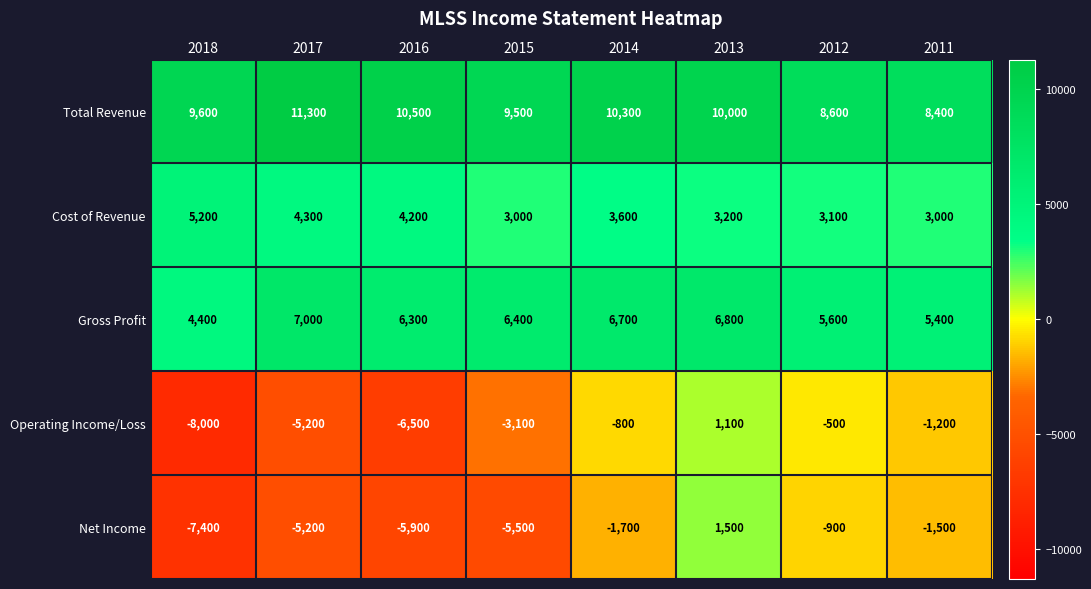

At 2018, list the series in order from smallest to largest.

Operating Income/Loss, Net Income, Gross Profit, Cost of Revenue, Total Revenue